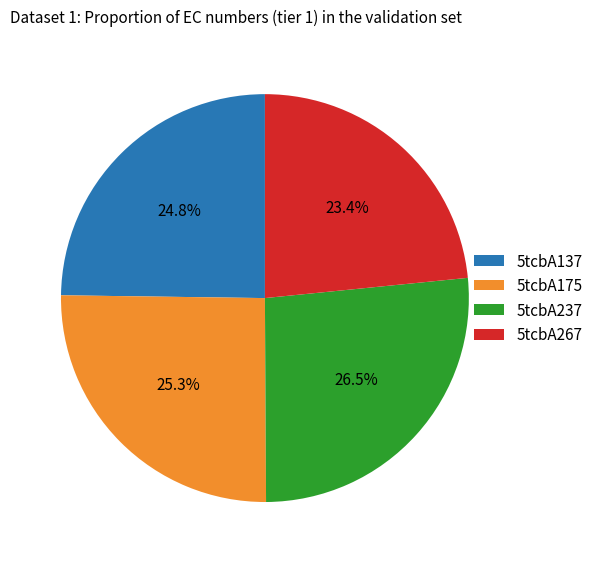

To the nearest percent, what is the difference between the largest and smallest slice percentages?

3%